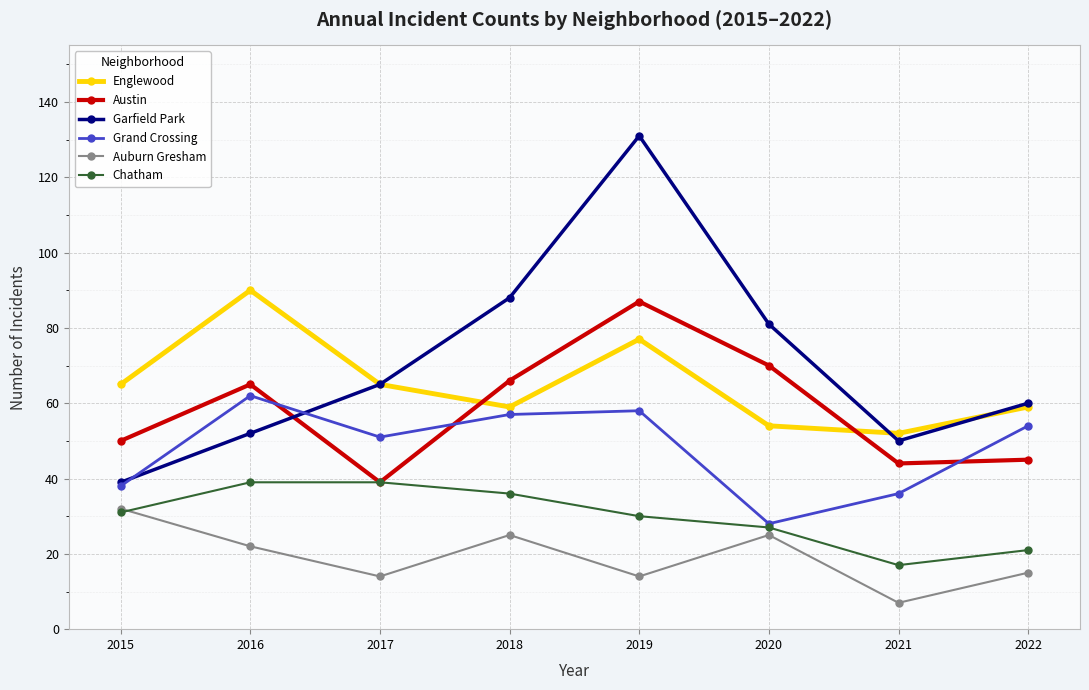

Which category has the lowest value in the Englewood series?

2021